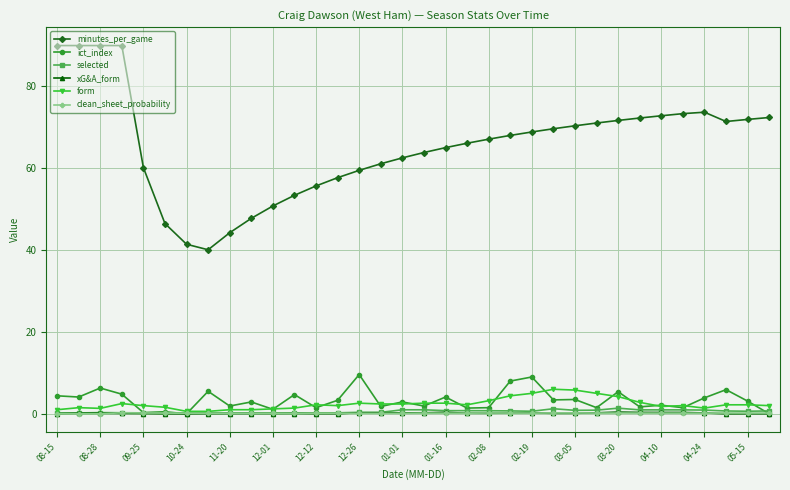

At how many categories does at least one series exceed 82?

4